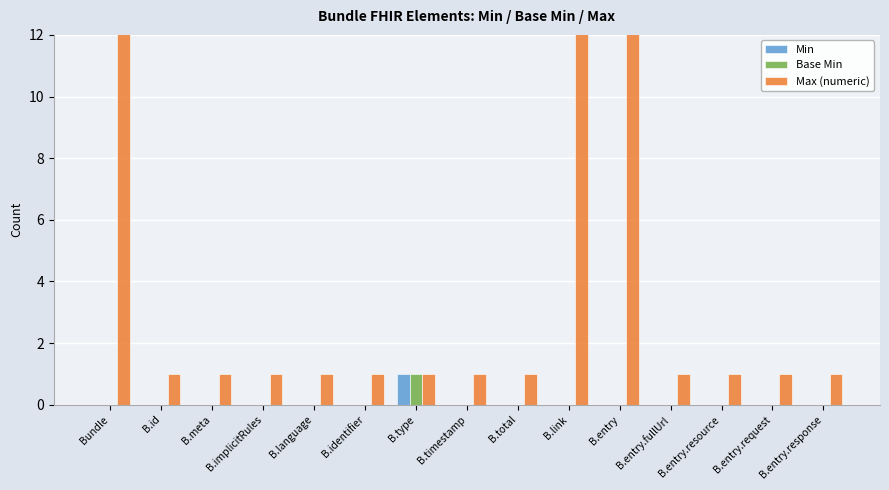

Which category has the highest value in the Base Min series?

B.type